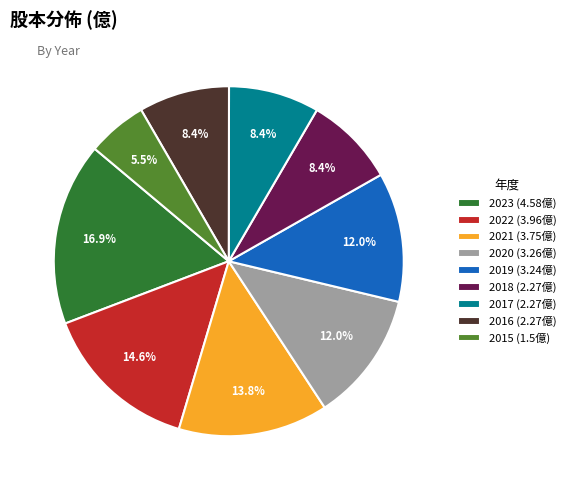

To the nearest percent, what percentage of the pie is 2023?

17%